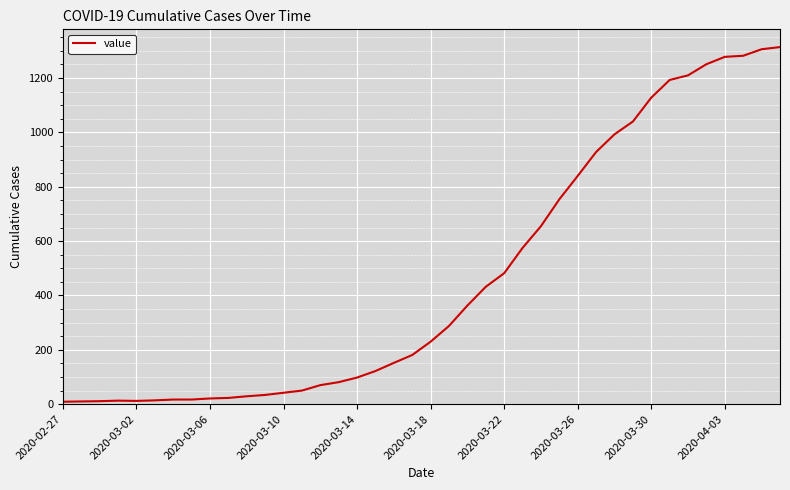

What is the maximum value shown in the chart?

1314